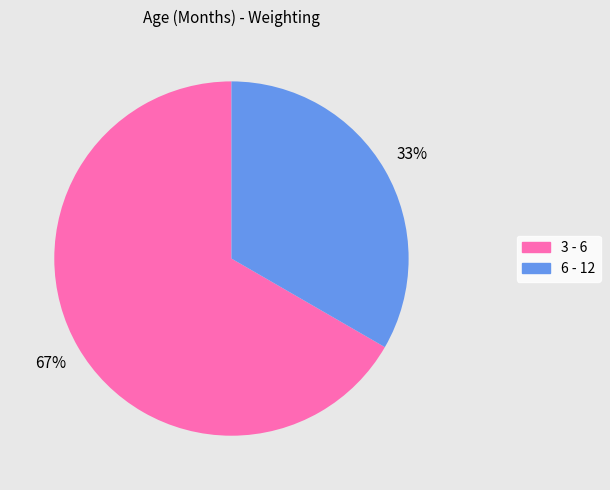

Is there any slice that represents more than half of the pie?

Yes